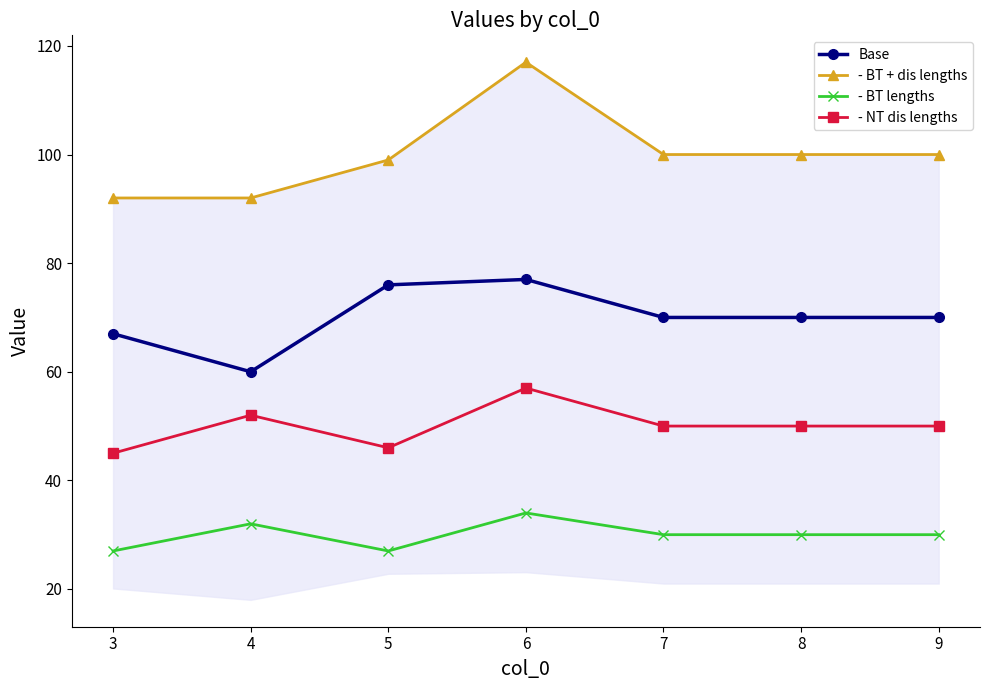

Which has a higher value, 3 or 9?

9